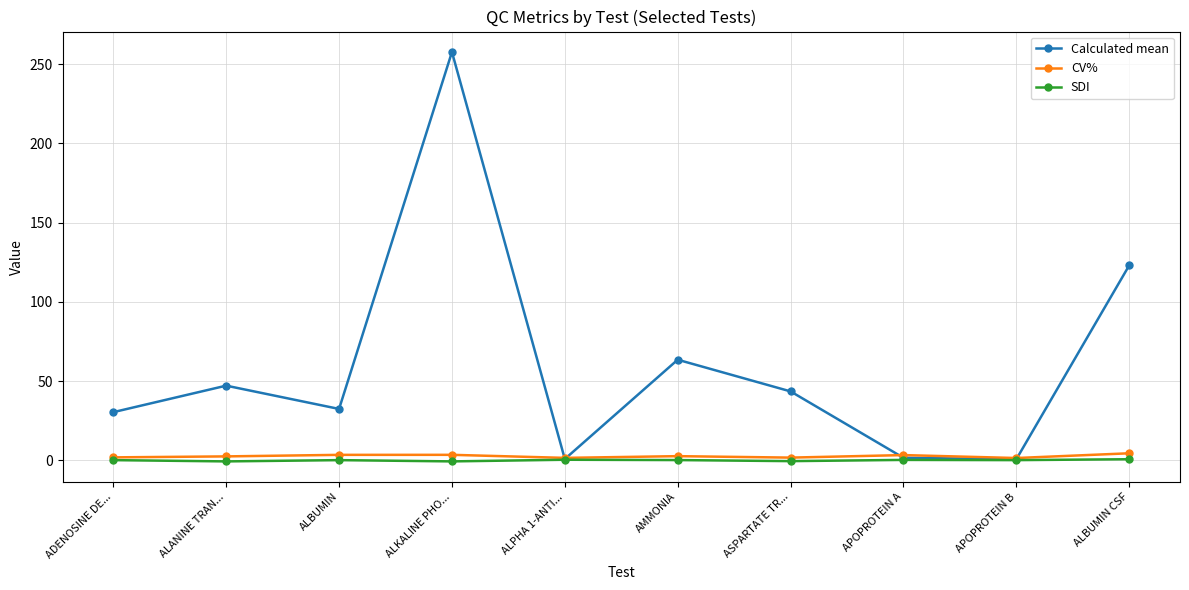

True or false: Calculated mean has a value of 43.6 at ASPARTATE TR....

True